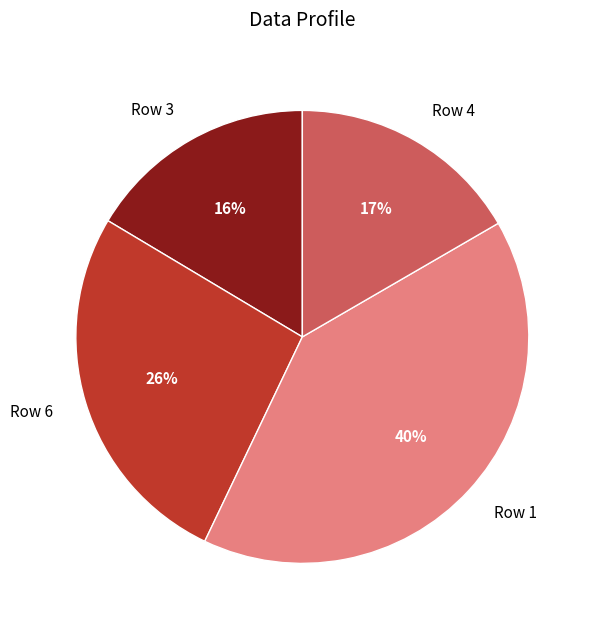

Approximately how many times larger is the value at Row 1 compared to Row 6?

1.5